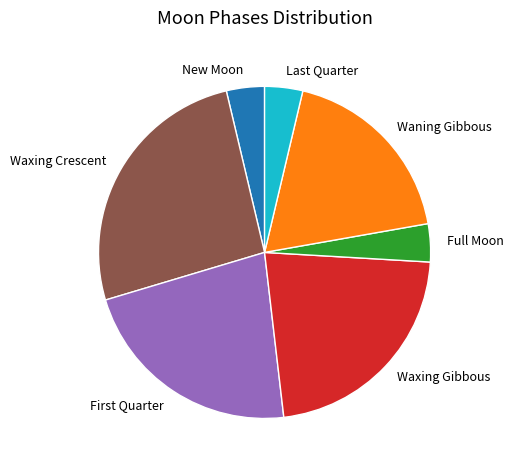

What is the largest slice in the pie chart?

Waxing Crescent